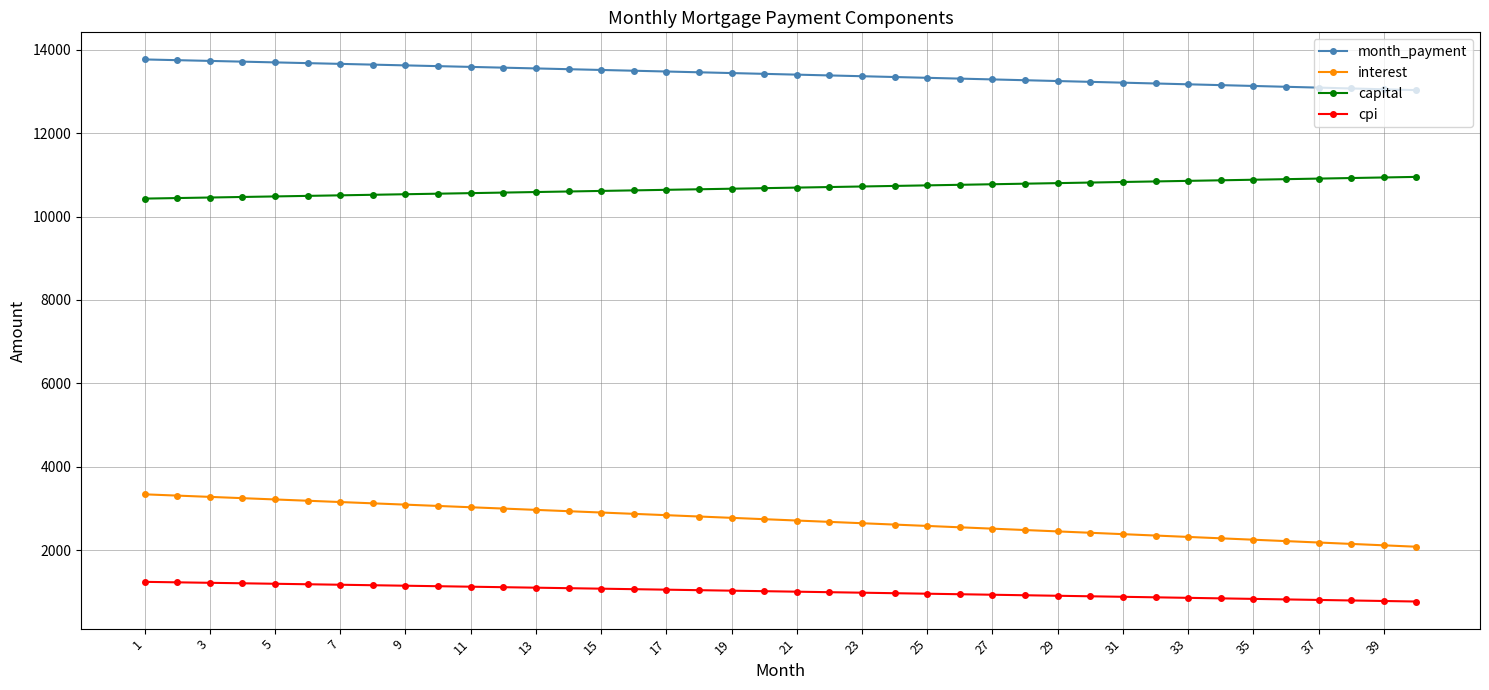

At how many categories does at least one series exceed 12585?

40